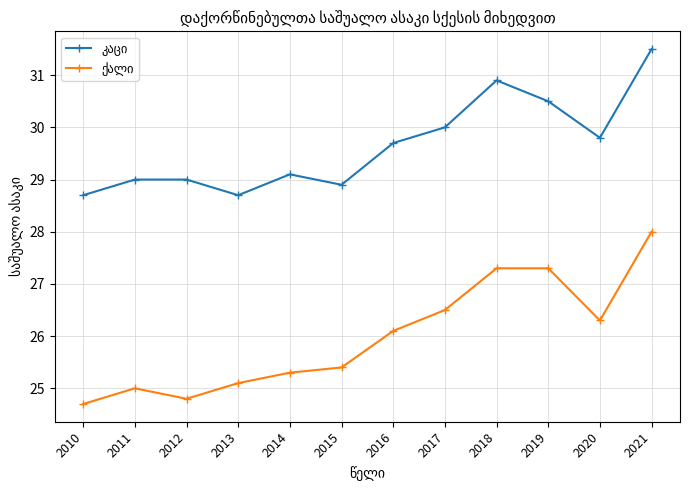

What is the total value across all series at 2010?

53.4